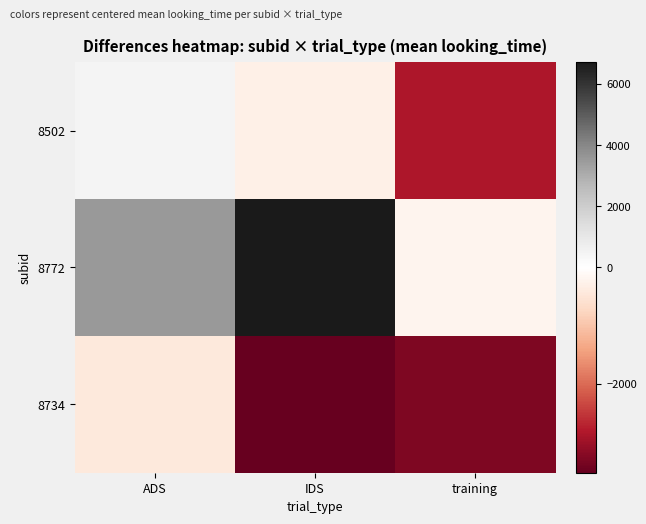

Which series has the widest spread of values?

8772